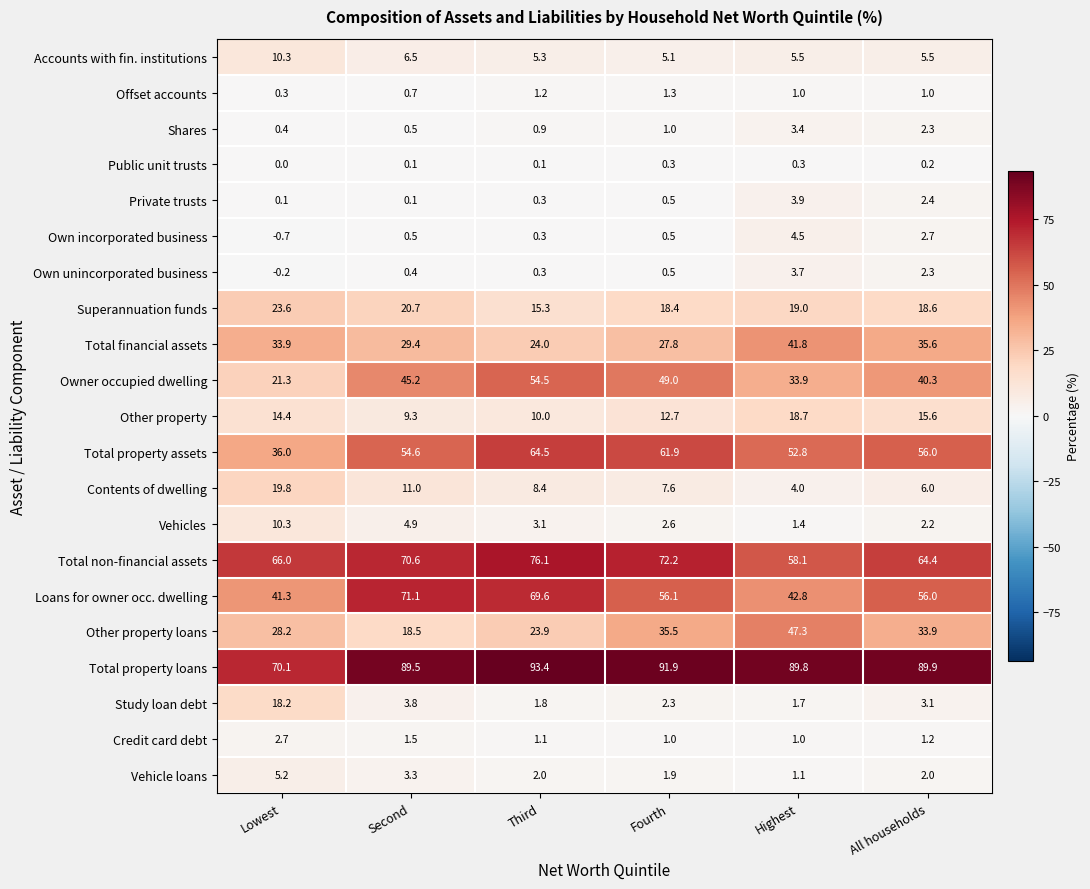

At which category is the sum across all series the highest?

Third